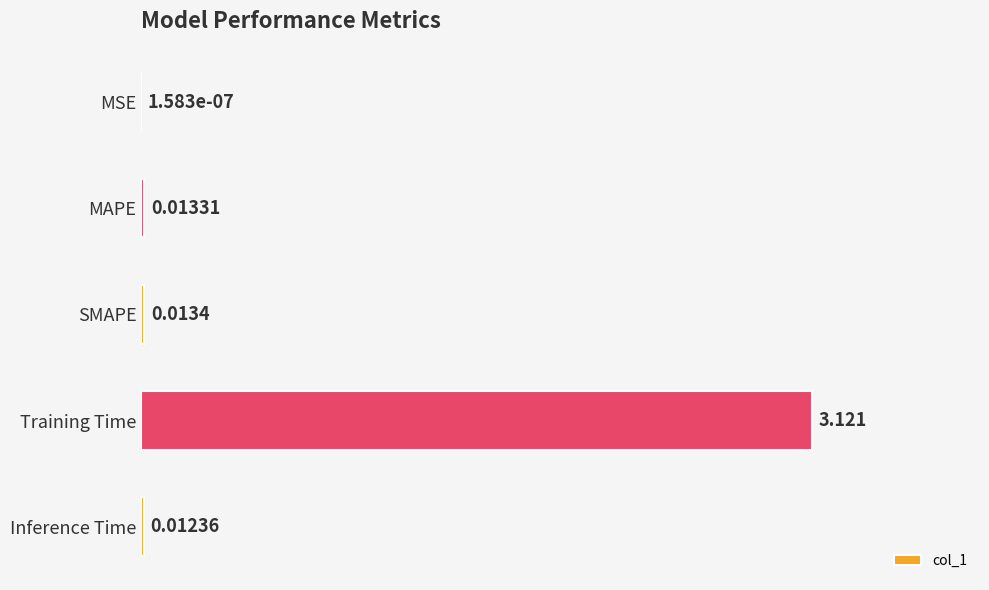

Which has a higher value, MSE or SMAPE?

SMAPE